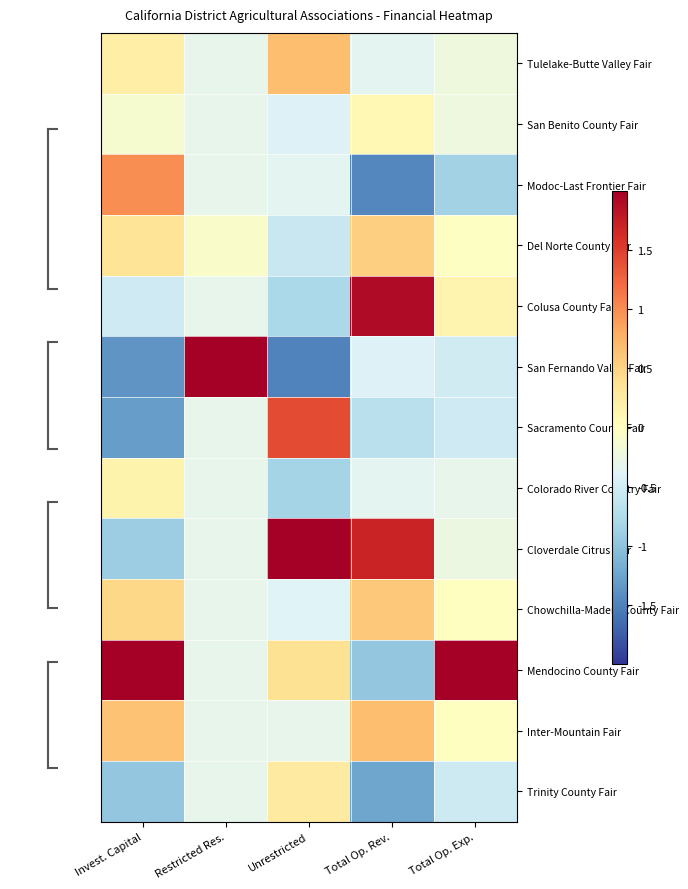

Reading left to right, extract all data points from this chart.

Tulelake-Butte Valley Fair: Invest. Capital=0.2	Restricted Res.=-0.3	Unrestricted=0.7	Total Op. Rev.=-0.4	Total Op. Exp.=-0.2
San Benito County Fair: Invest. Capital=-0.1	Restricted Res.=-0.3	Unrestricted=-0.4	Total Op. Rev.=0.1	Total Op. Exp.=-0.2
Modoc-Last Frontier Fair: Invest. Capital=1.0	Restricted Res.=-0.3	Unrestricted=-0.4	Total Op. Rev.=-1.5	Total Op. Exp.=-0.9
Del Norte County Fair: Invest. Capital=0.3	Restricted Res.=-0.1	Unrestricted=-0.6	Total Op. Rev.=0.5	Total Op. Exp.=-0.0
Colusa County Fair: Invest. Capital=-0.5	Restricted Res.=-0.3	Unrestricted=-0.8	Total Op. Rev.=1.9	Total Op. Exp.=0.1
San Fernando Valley Fair: Invest. Capital=-1.4	Restricted Res.=3.5	Unrestricted=-1.5	Total Op. Rev.=-0.4	Total Op. Exp.=-0.5
Sacramento County Fair: Invest. Capital=-1.3	Restricted Res.=-0.3	Unrestricted=1.4	Total Op. Rev.=-0.7	Total Op. Exp.=-0.5
Colorado River Country Fair: Invest. Capital=0.1	Restricted Res.=-0.3	Unrestricted=-0.8	Total Op. Rev.=-0.4	Total Op. Exp.=-0.3
Cloverdale Citrus Fair: Invest. Capital=-0.9	Restricted Res.=-0.3	Unrestricted=2.4	Total Op. Rev.=1.7	Total Op. Exp.=-0.2
Chowchilla-Madera County Fair: Invest. Capital=0.5	Restricted Res.=-0.3	Unrestricted=-0.4	Total Op. Rev.=0.6	Total Op. Exp.=-0.0
Mendocino County Fair: Invest. Capital=2.4	Restricted Res.=-0.3	Unrestricted=0.4	Total Op. Rev.=-1.0	Total Op. Exp.=3.3
Inter-Mountain Fair: Invest. Capital=0.6	Restricted Res.=-0.3	Unrestricted=-0.3	Total Op. Rev.=0.7	Total Op. Exp.=-0.0
Trinity County Fair: Invest. Capital=-1.0	Restricted Res.=-0.3	Unrestricted=0.3	Total Op. Rev.=-1.2	Total Op. Exp.=-0.5